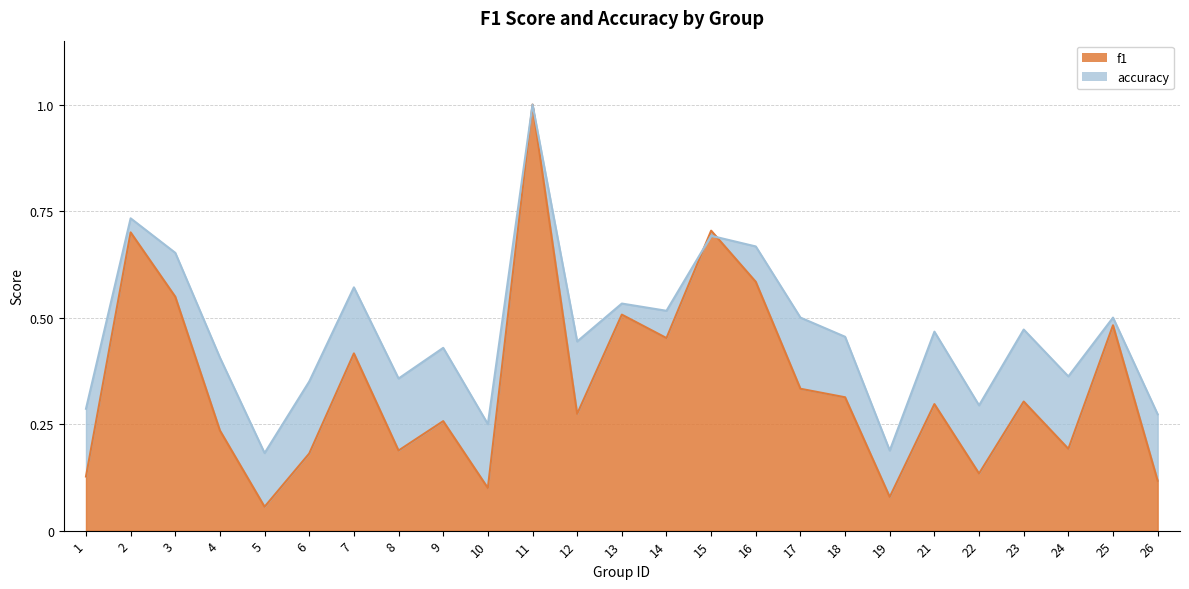

List the labels in order of accuracy value, largest first.

11, 2, 15, 16, 3, 7, 13, 14, 17, 25, 23, 21, 18, 12, 9, 4, 24, 8, 6, 22, 1, 26, 10, 19, 5